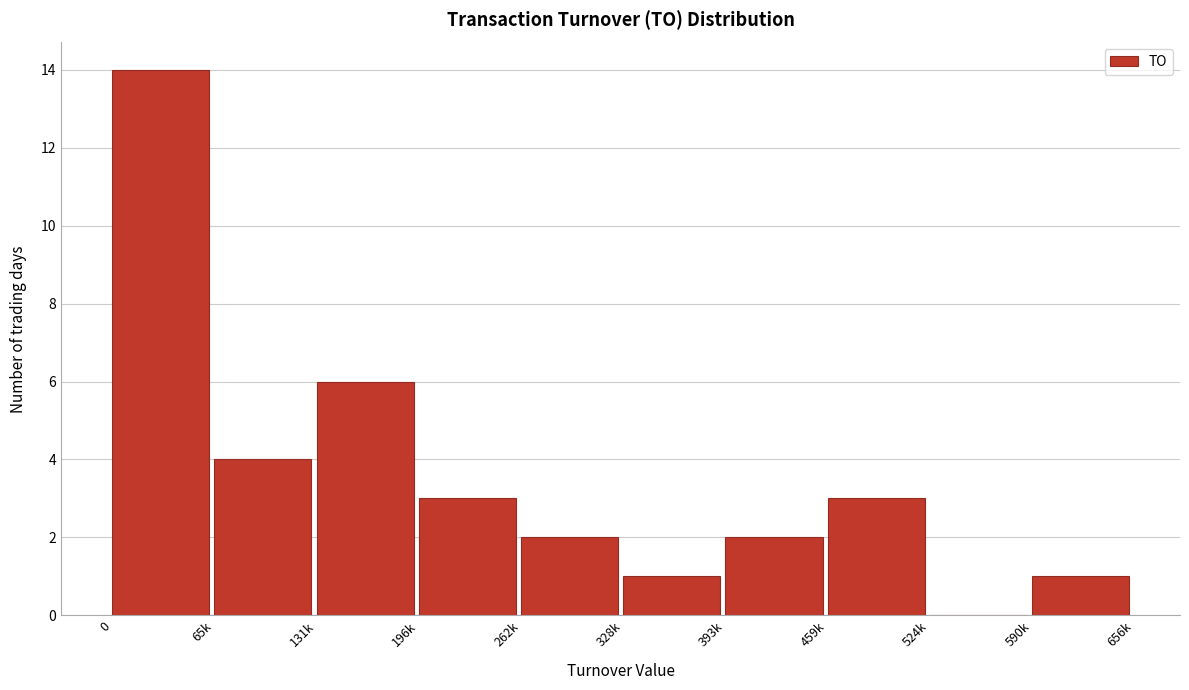

Reading left to right, transcribe all the data shown in this chart.

0=14	65k=4	131k=6	196k=3	262k=2	328k=1	393k=2	459k=3	524k=0	590k=1